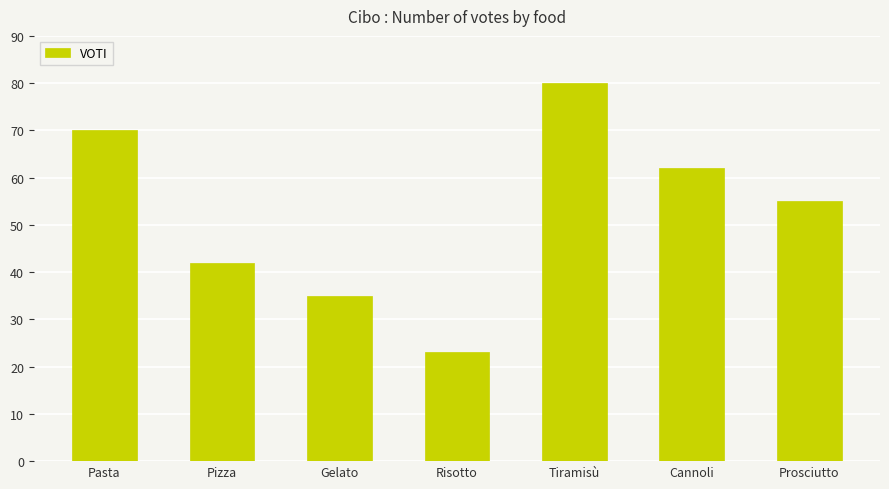

How many categories are shown in the chart?

7